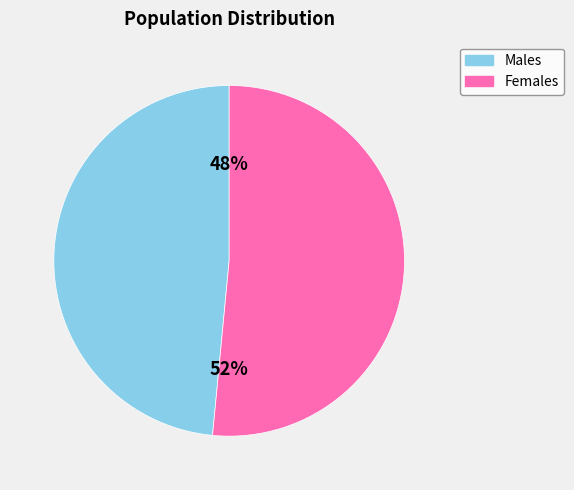

Does any single category account for the majority?

Yes